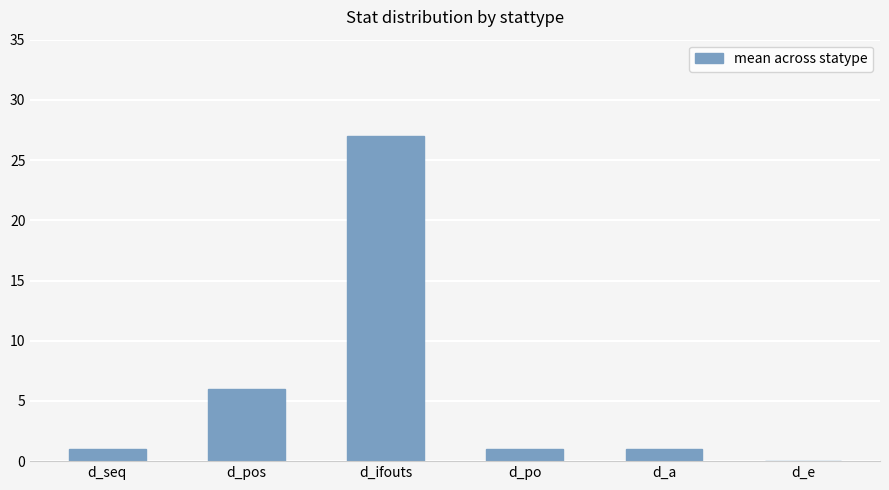

What is the change in value from d_ifouts to d_a?

-26